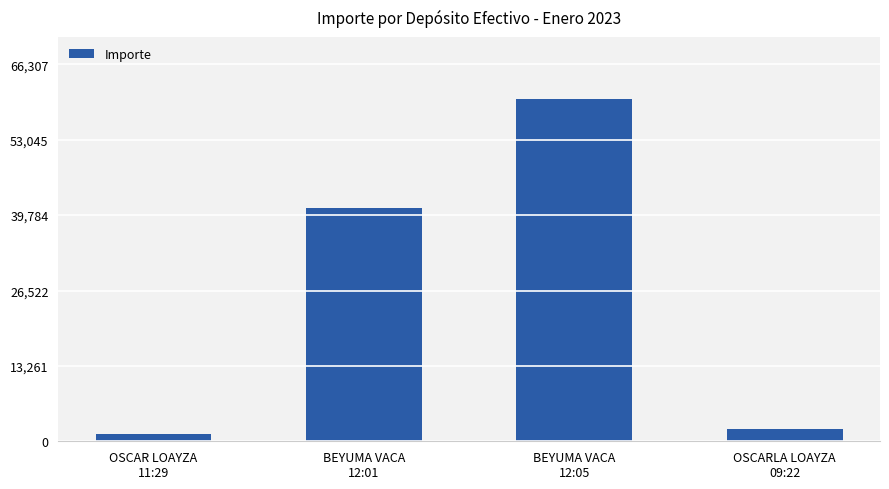

What position from the left is BEYUMA VACA
12:05?

3